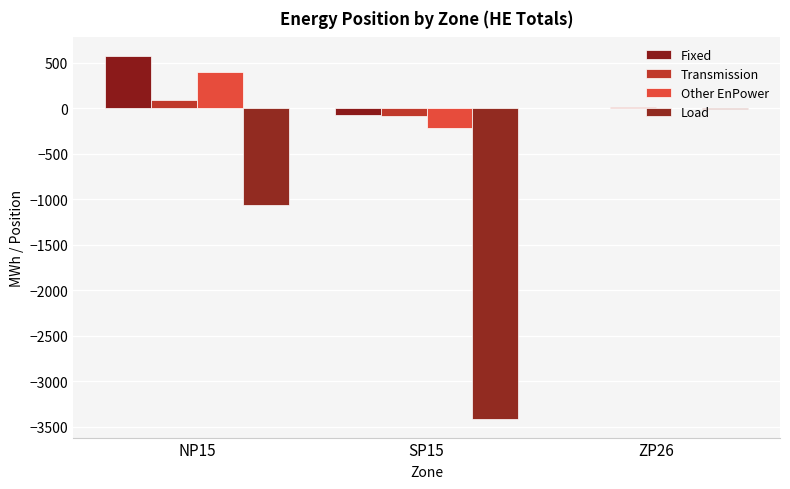

What is the average value of the Other EnPower series?

61.3